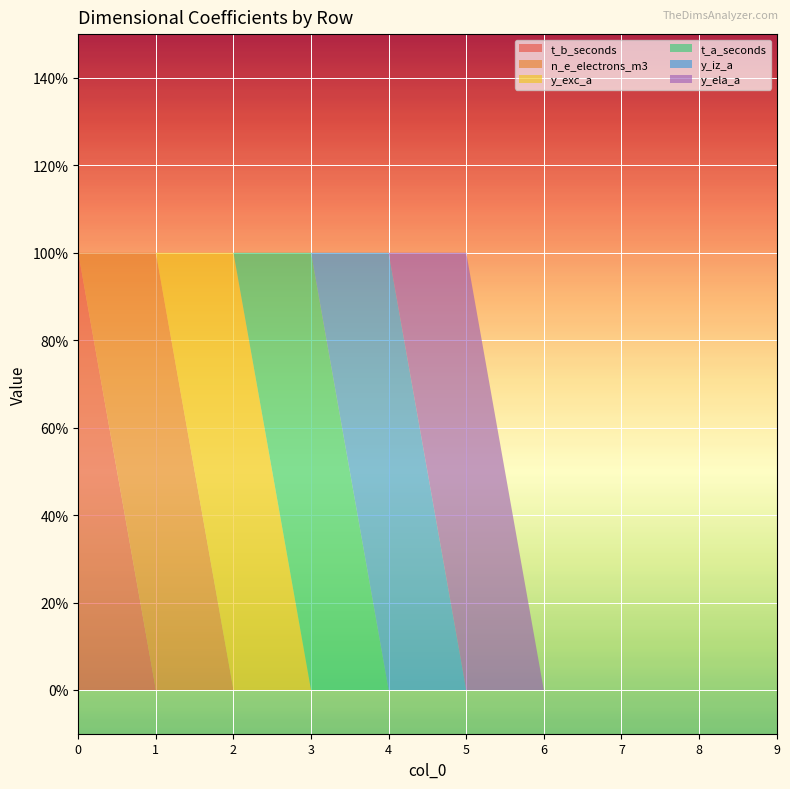

Reading left to right, what are all the values shown in this chart?

t_b_seconds: 0=1	1=0	2=0	3=0	4=0	5=0	6=0	7=0	8=0	9=0
n_e_electrons_m3: 0=0	1=1	2=0	3=0	4=0	5=0	6=0	7=0	8=0	9=0
y_exc_a: 0=0	1=0	2=1	3=0	4=0	5=0	6=0	7=0	8=0	9=0
t_a_seconds: 0=0	1=0	2=0	3=1	4=0	5=0	6=0	7=0	8=0	9=0
y_iz_a: 0=0	1=0	2=0	3=0	4=1	5=0	6=0	7=0	8=0	9=0
y_ela_a: 0=0	1=0	2=0	3=0	4=0	5=1	6=0	7=0	8=0	9=0